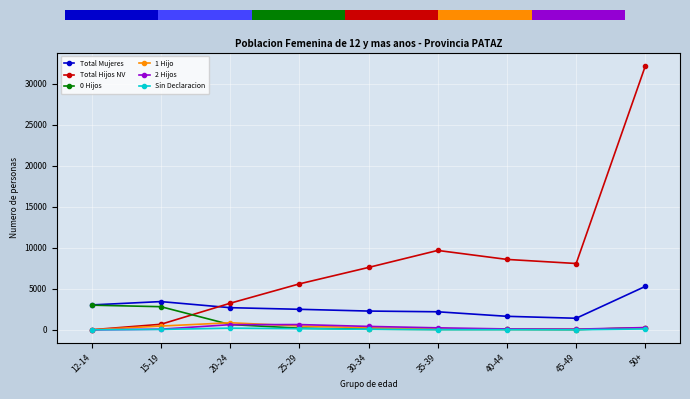

Which label corresponds to the smallest value in the chart?

12-14